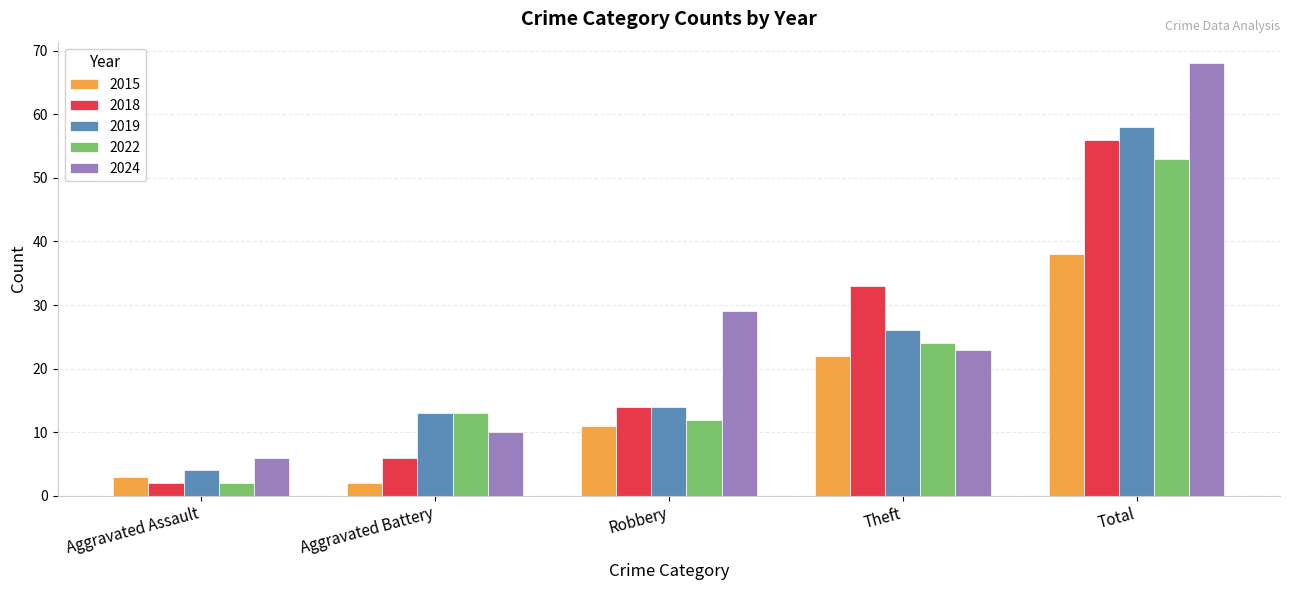

At which category is the sum across all series the highest?

Total